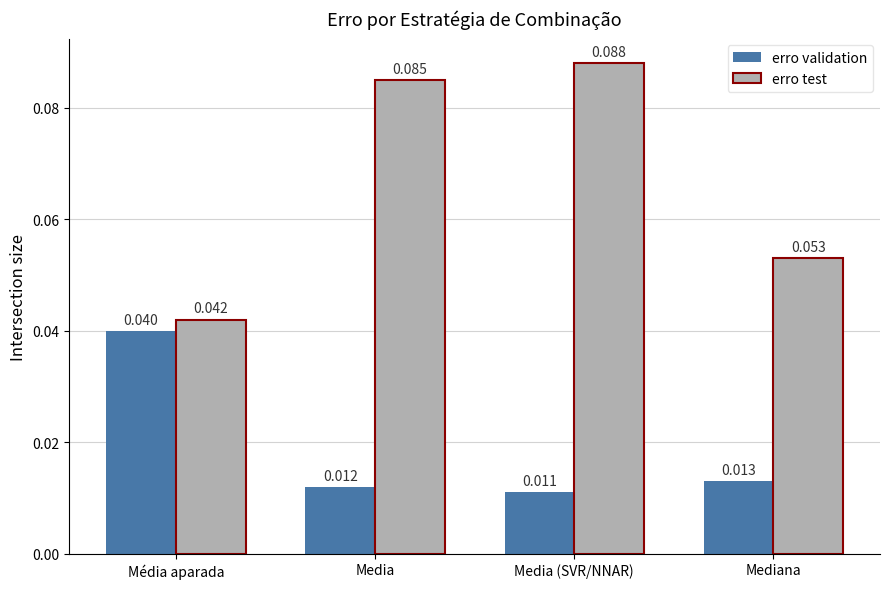

At how many categories does at least one series exceed 0?

4